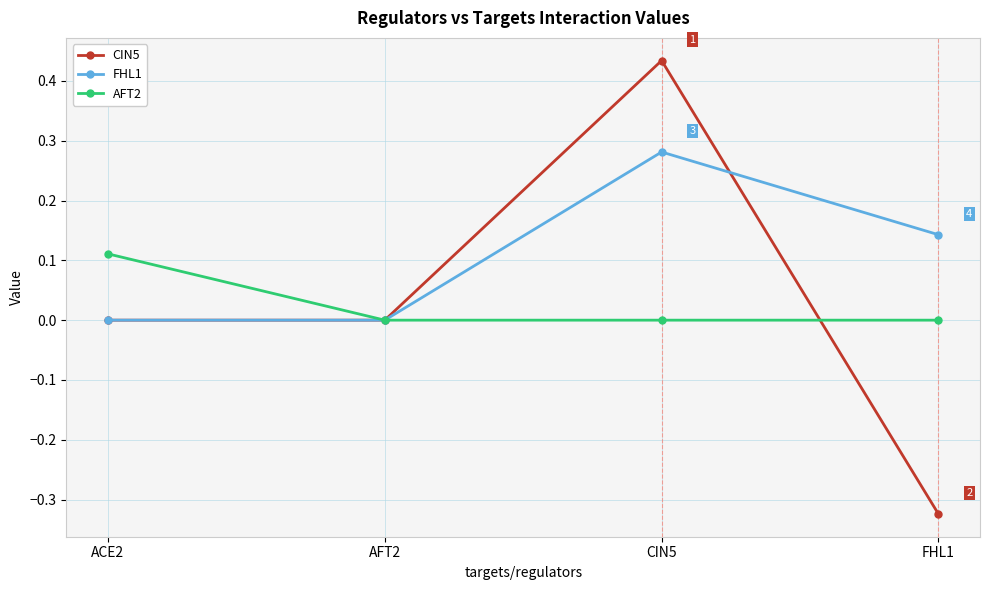

Is the value of CIN5 at AFT2 greater than the value of FHL1 at FHL1?

No